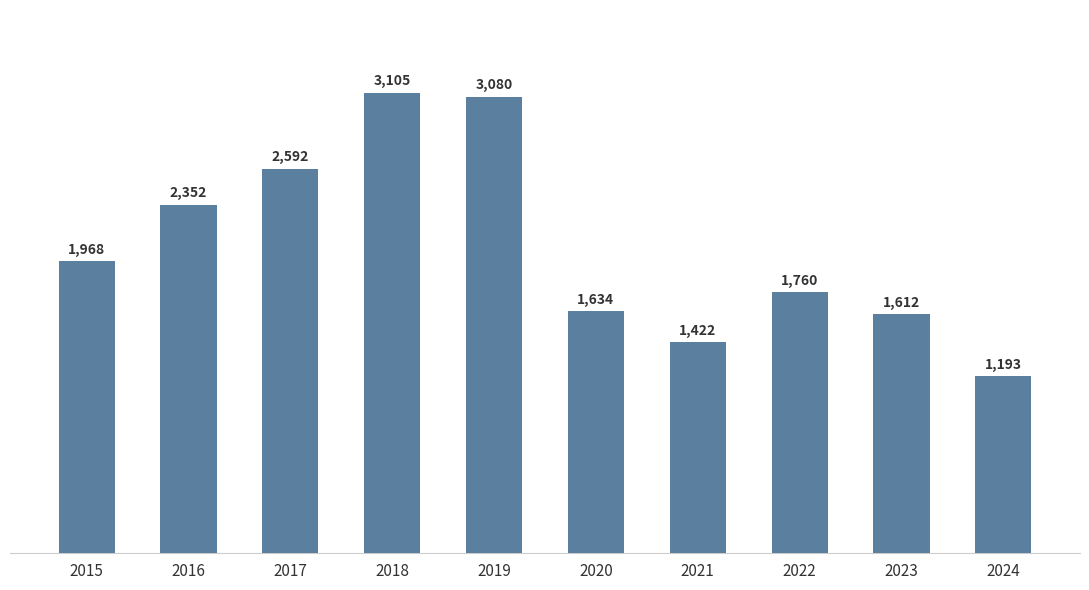

What is the sum of the values at 2024 and 2018?

4298